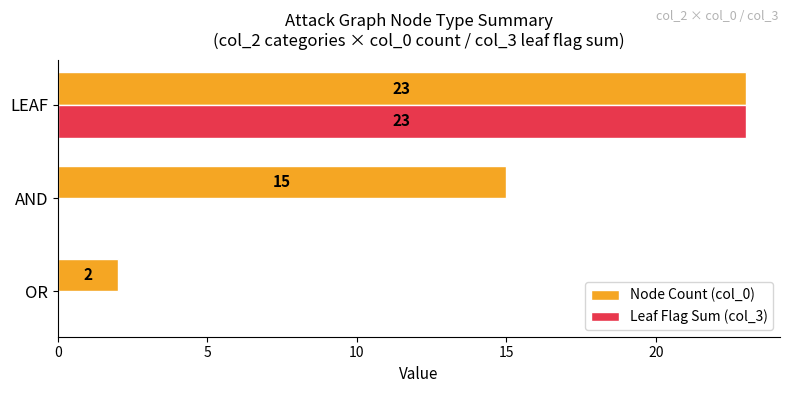

At which label is Node Count (col_0) closest to 12?

AND